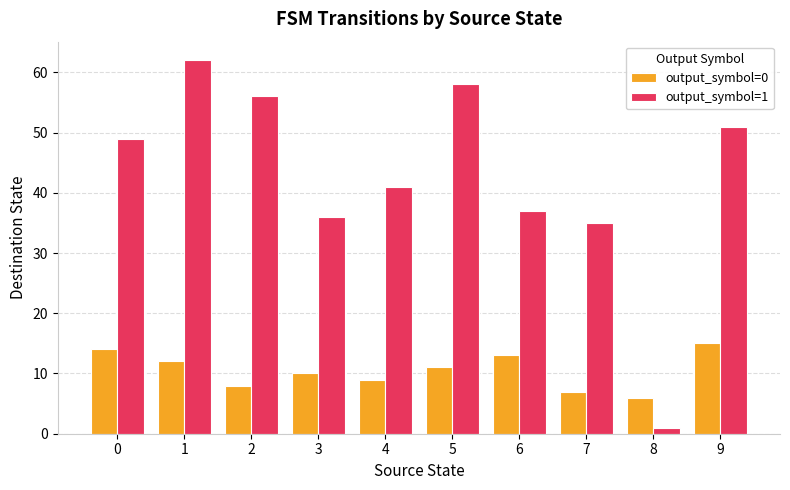

Which series has the largest range (max minus min)?

output_symbol=1